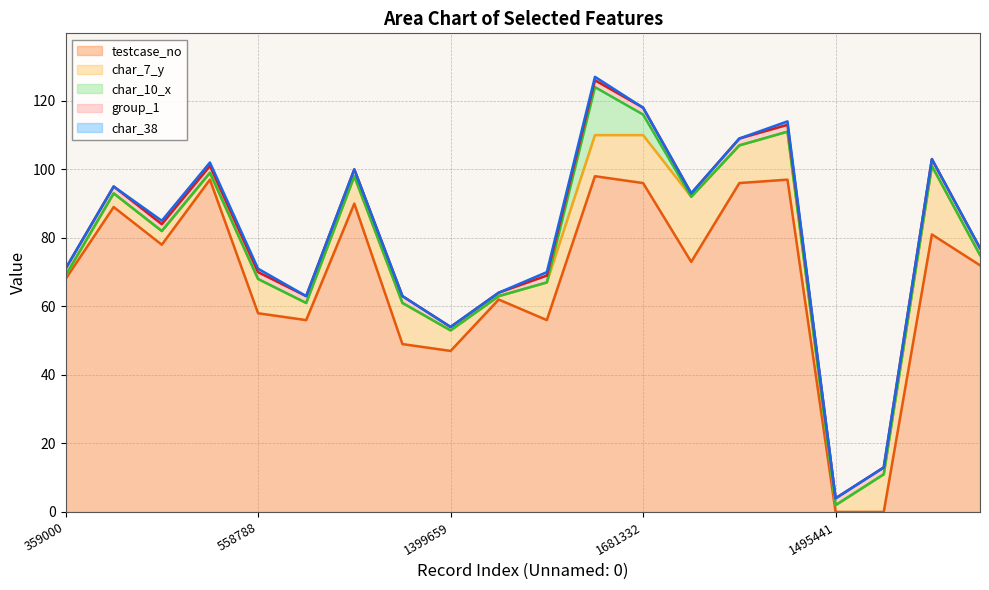

At how many categories does at least one series exceed 24?

18